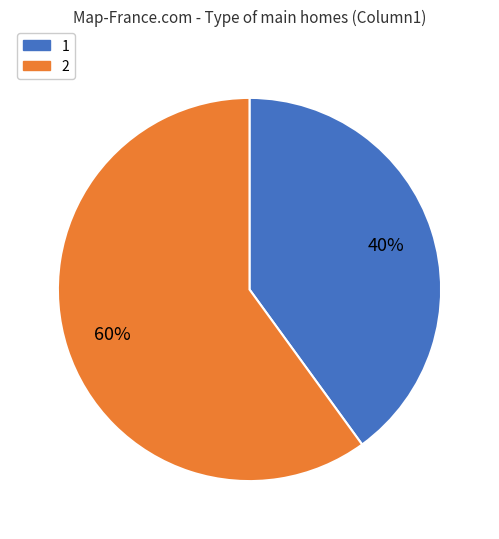

Count the number of slices in the pie.

2